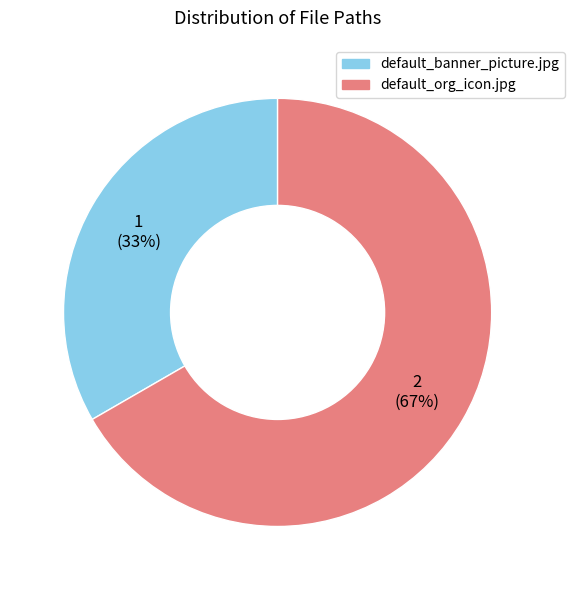

Is it true that default_banner_picture.jpg is 33% of the pie?

True